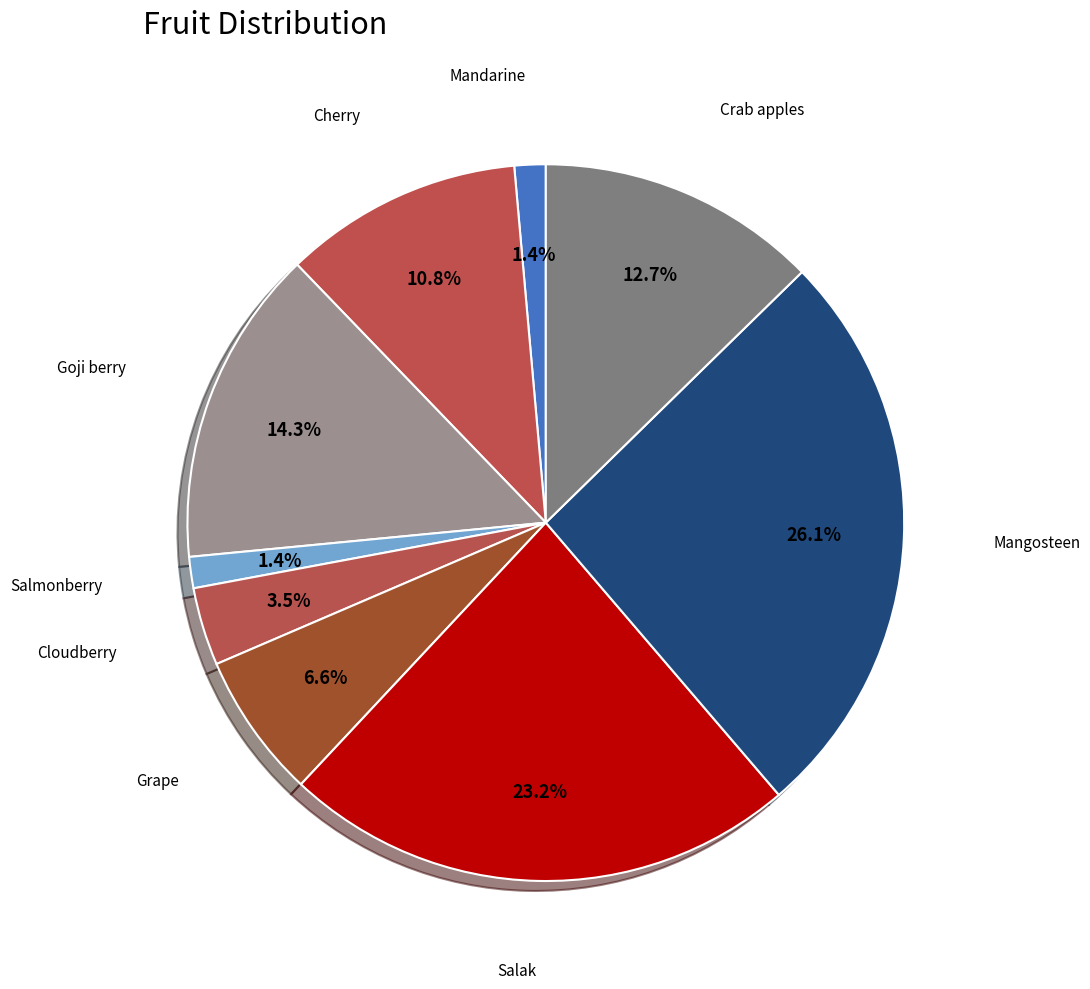

Which slice is the smallest?

Mandarine